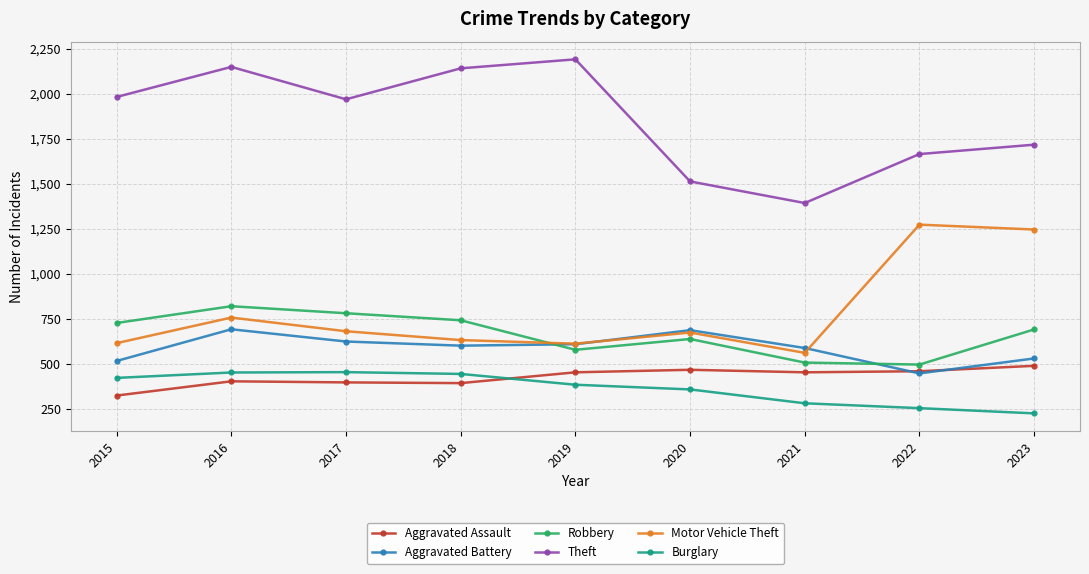

What is the highest value of the Aggravated Battery series?

691